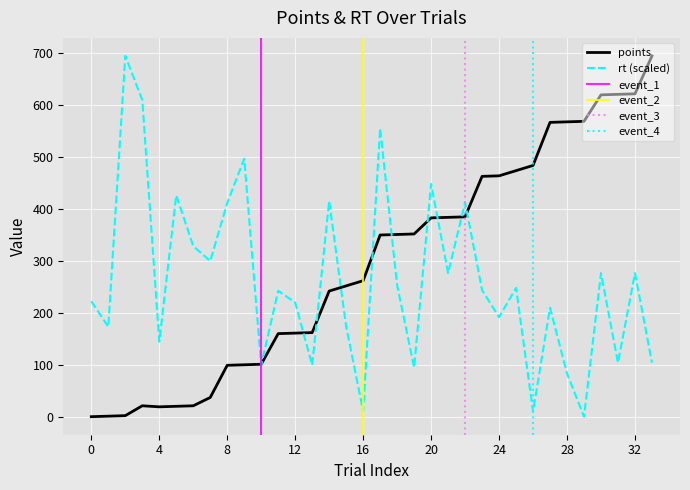

What is the value of the points point at the 4th from the left?

21.0